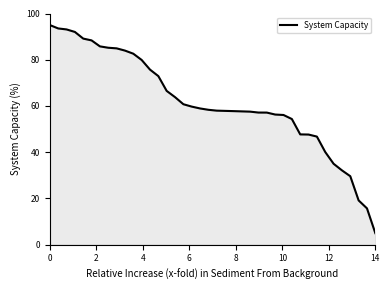

What is the smallest value displayed?

5.0